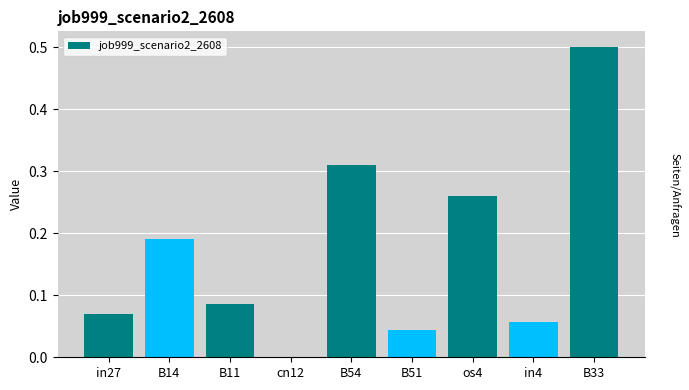

Between B14 and in4, which is larger?

B14